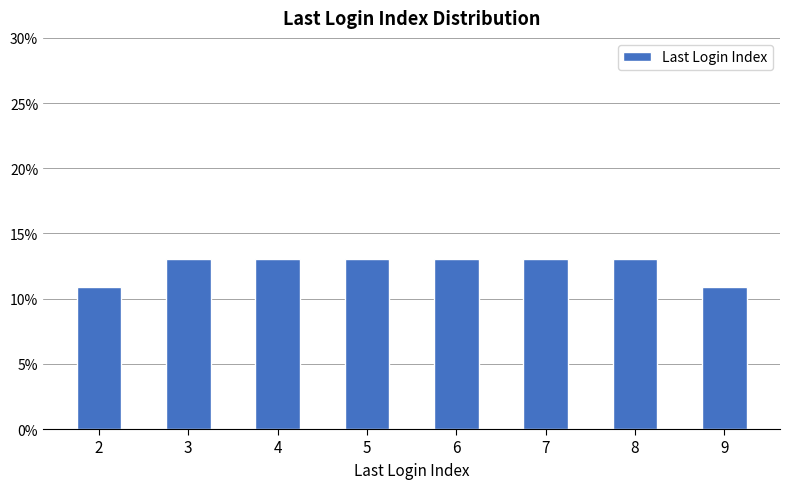

What is the minimum value shown in the chart?

10.9